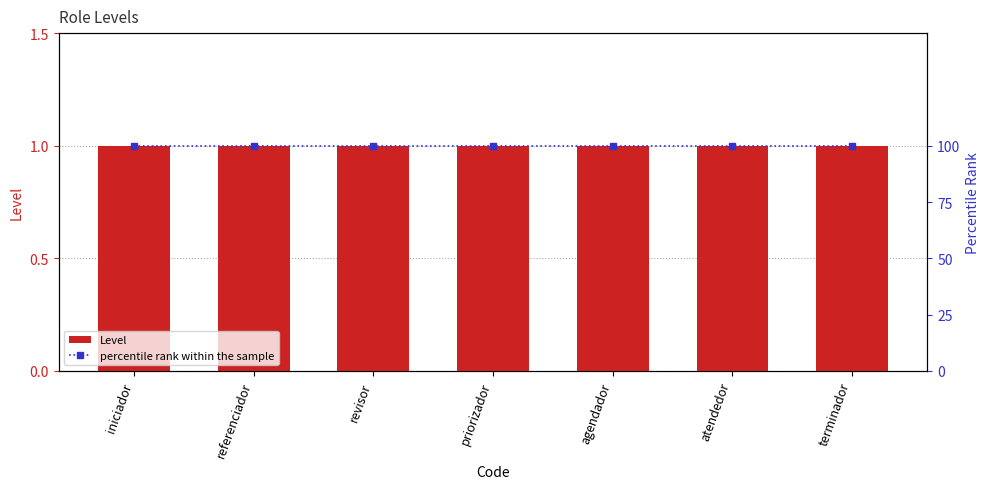

What is the approximate value of percentile rank within the sample at priorizador?

100